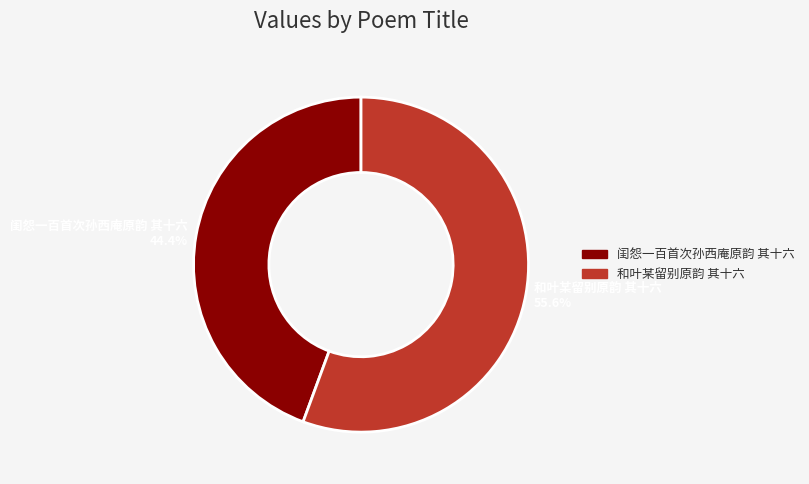

How much of the chart is everything except 闺怨一百首次孙西庵原韵 其十六?

55.6%